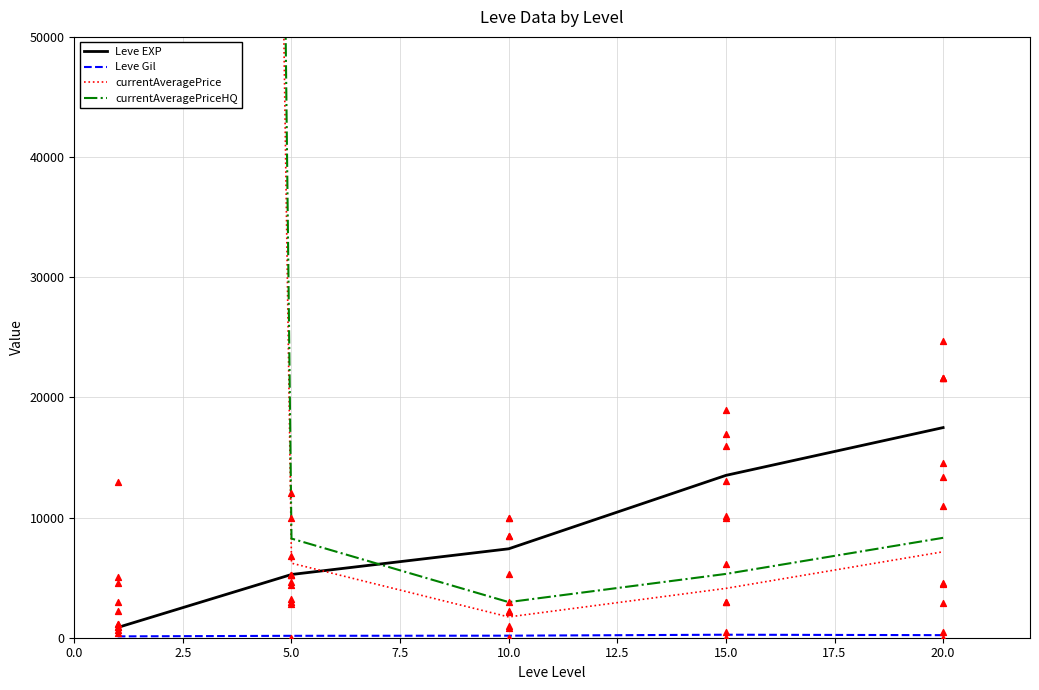

Which series contains the lowest Y value?

Leve Gil